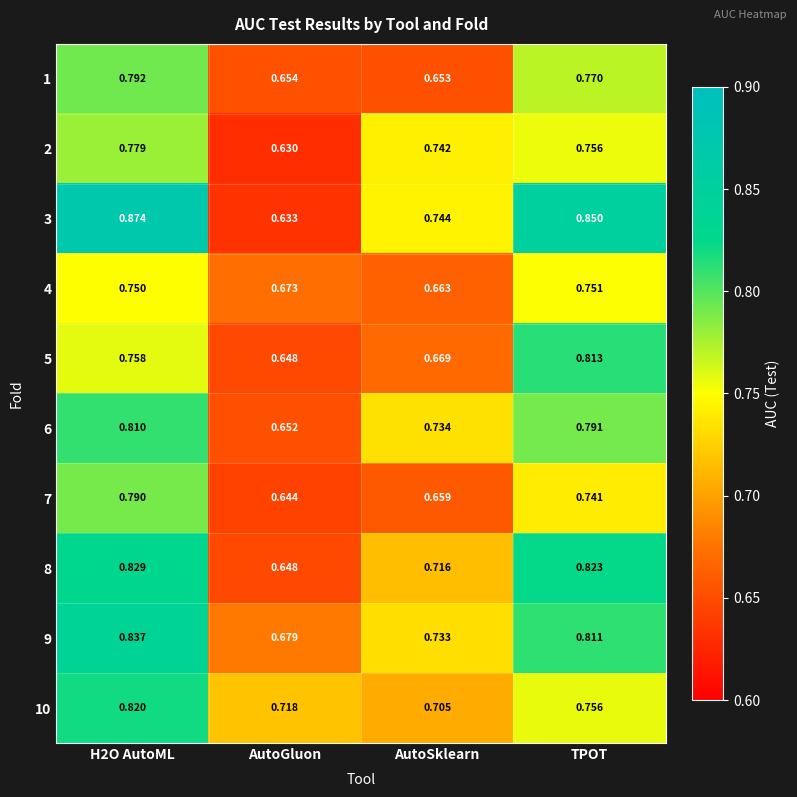

At which category does the chart reach its minimum across all series?

AutoGluon